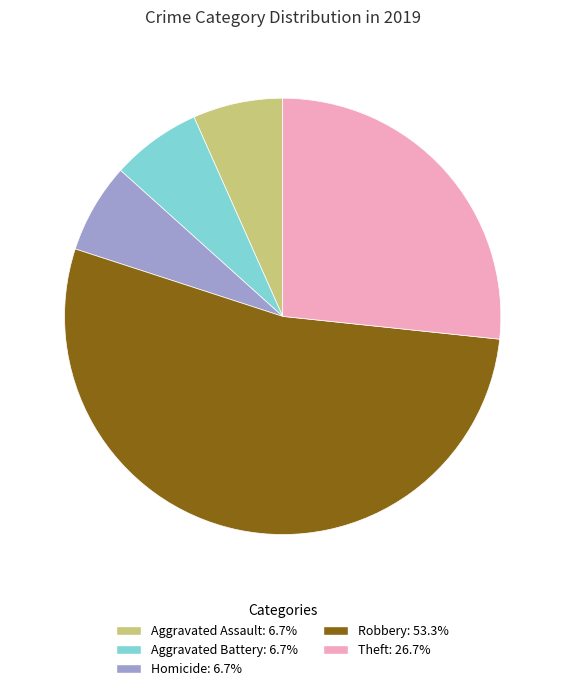

Does any single category account for the majority?

Yes